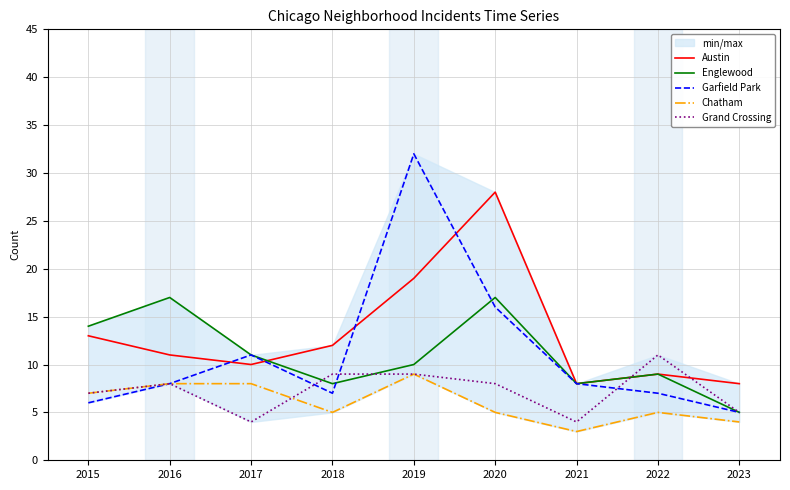

What is the minimum value shown in the chart?

3